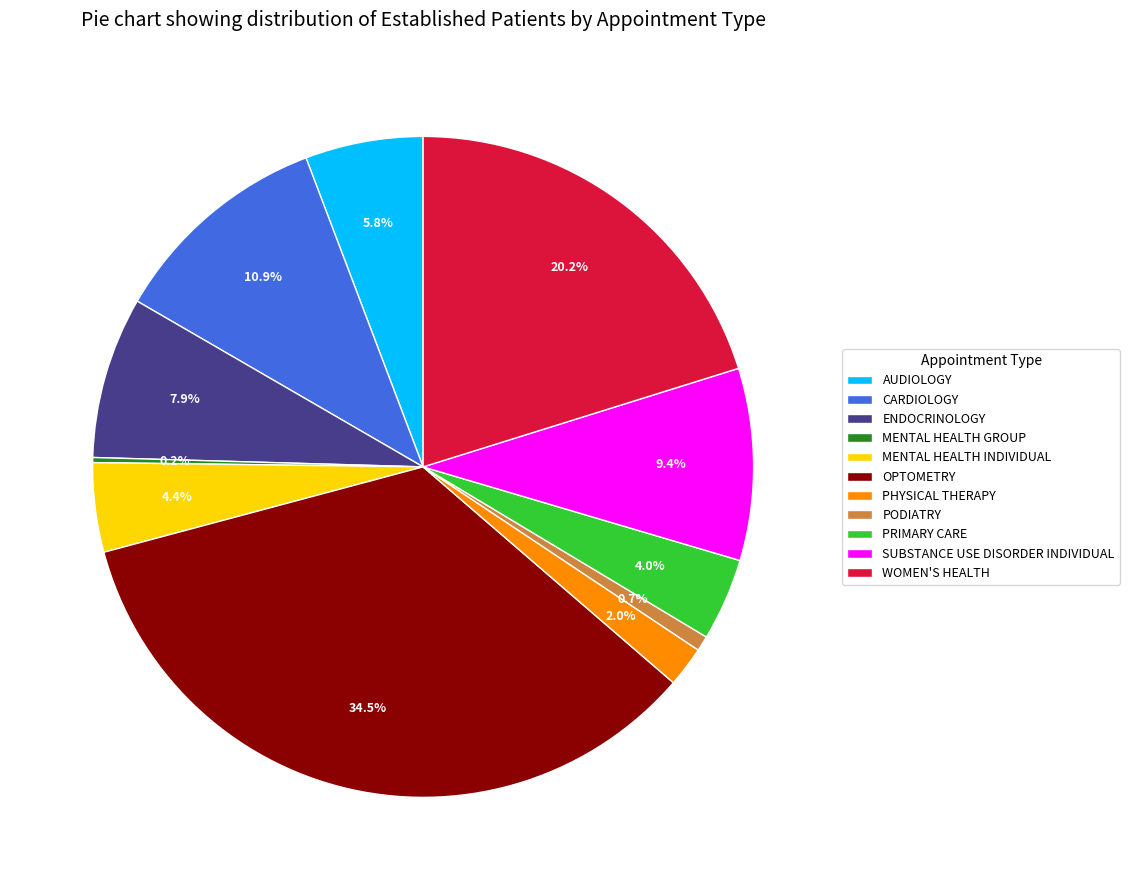

The MENTAL HEALTH INDIVIDUAL slice represents 4% of the pie. True or false?

True